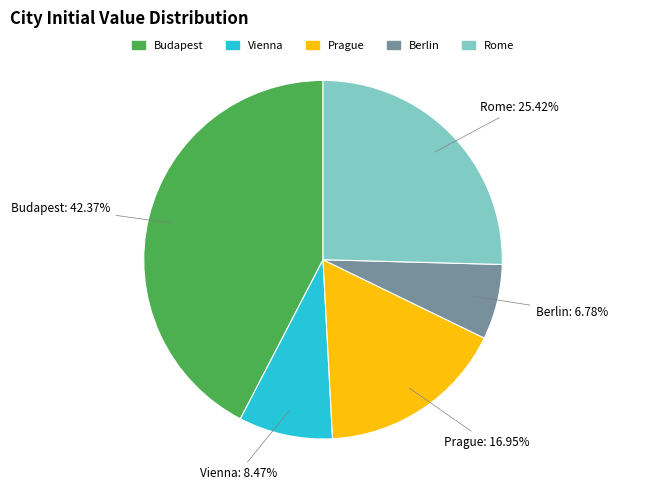

Which slice is the smallest?

Berlin